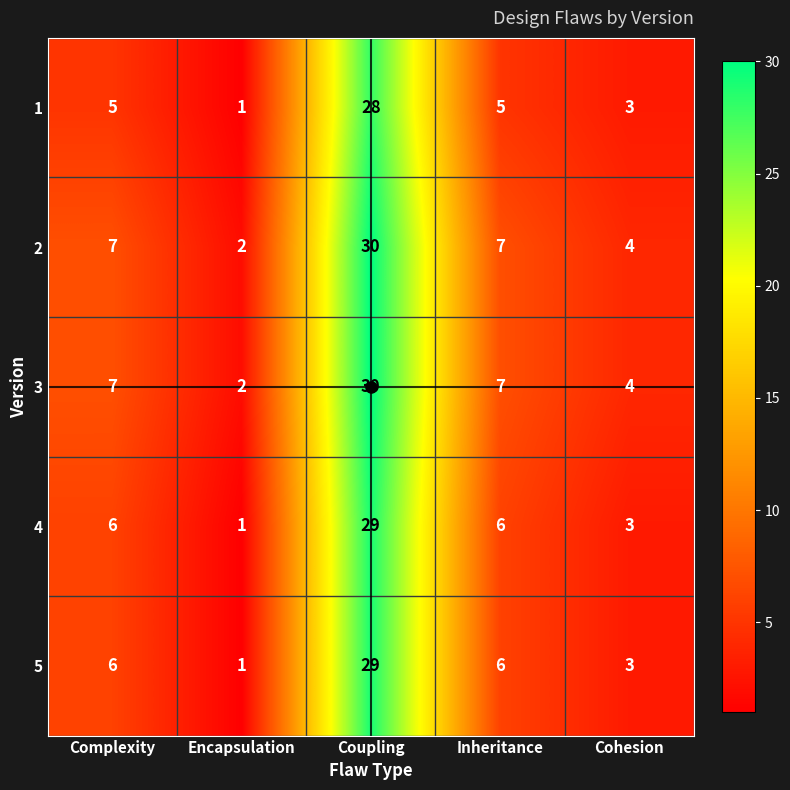

What is the sum of all 4 values?

45